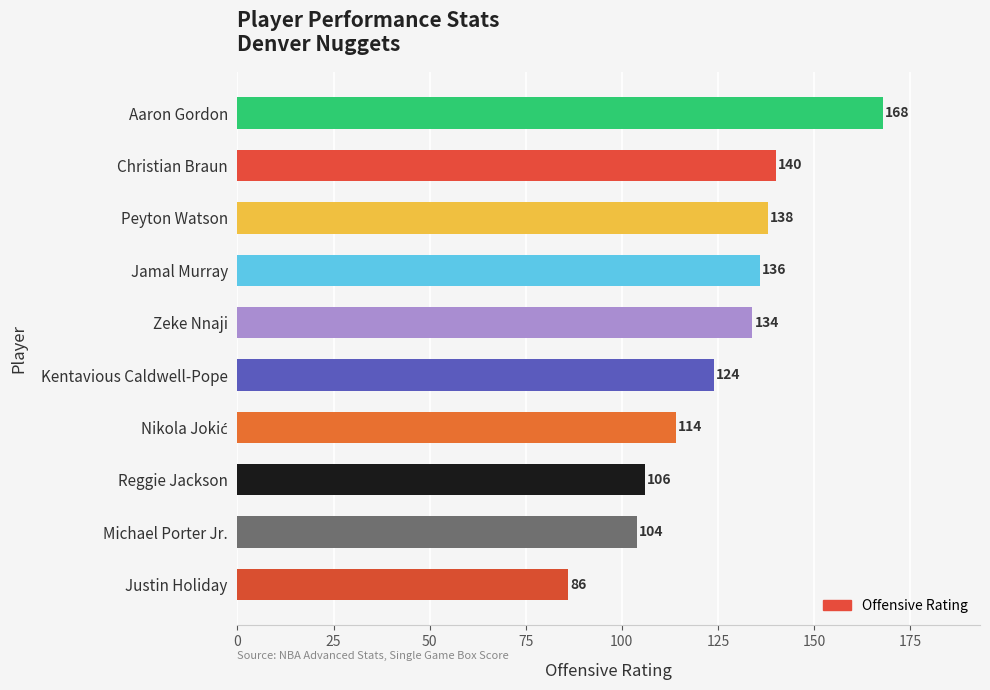

How many bars are there in total?

10